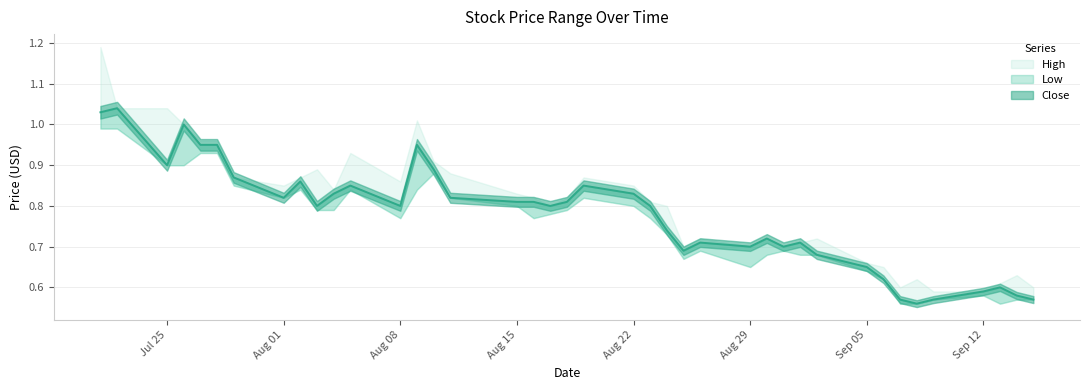

What is the value of the Low point at the 40th from the left?

0.6